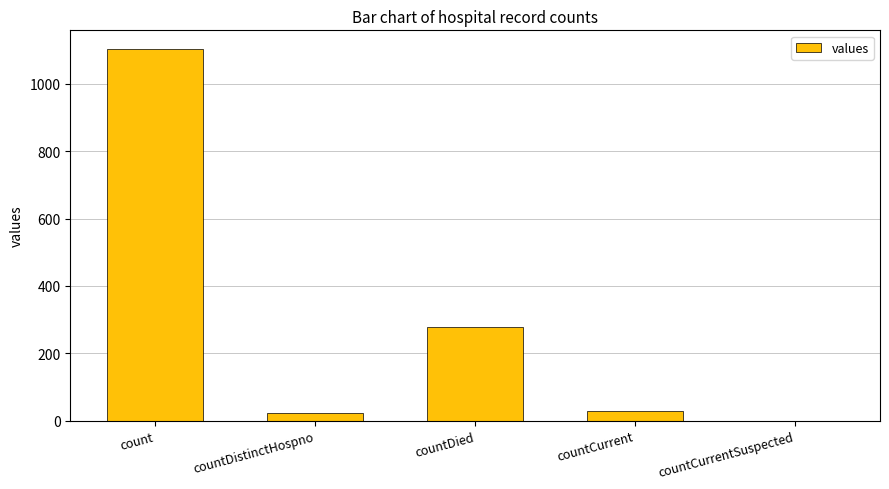

What is the change in value from countDistinctHospno to countDied?

+256